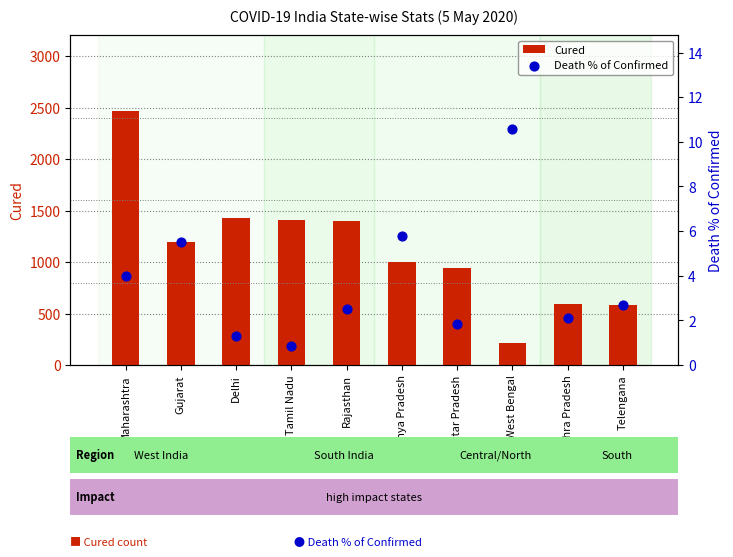

What are all the series names shown in the legend?

Cured, Death % of Confirmed